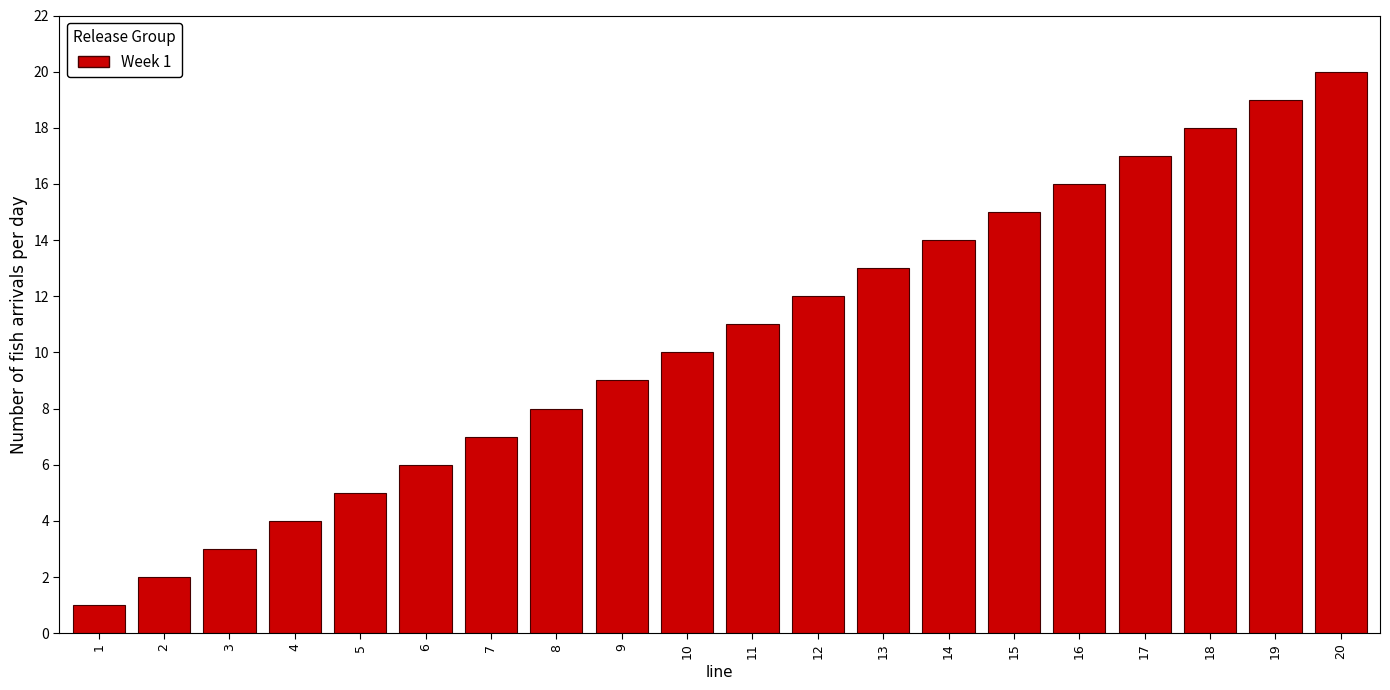

True or false: the data shows 5 at 4.

False